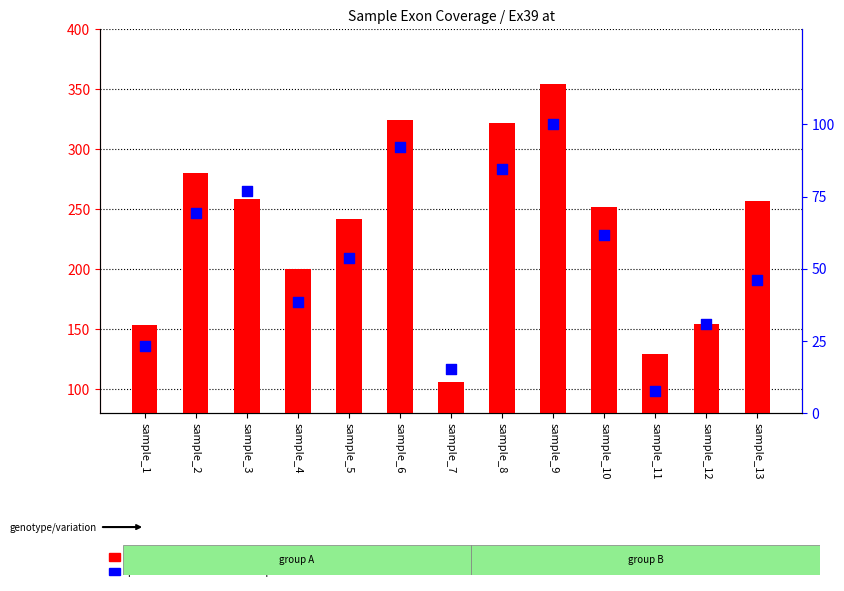

Which series contains the lowest Y value?

percentile rank within the sample